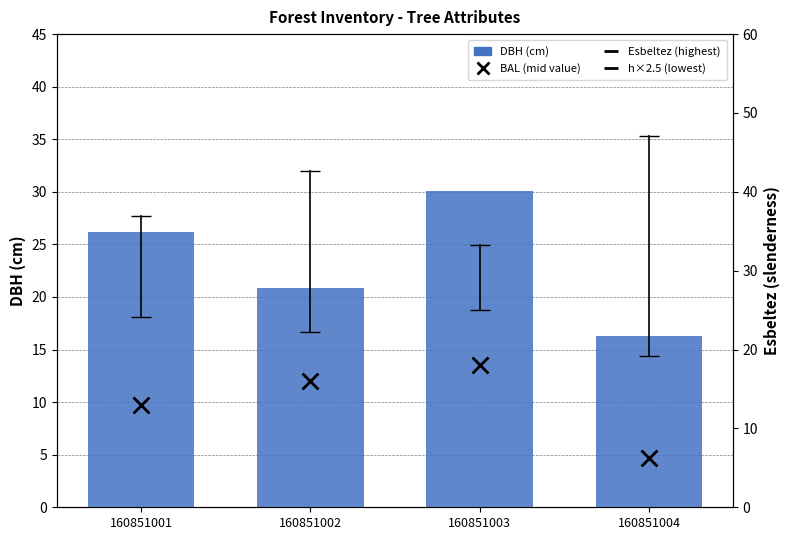

What is the difference between the second highest and second lowest values?

5.4